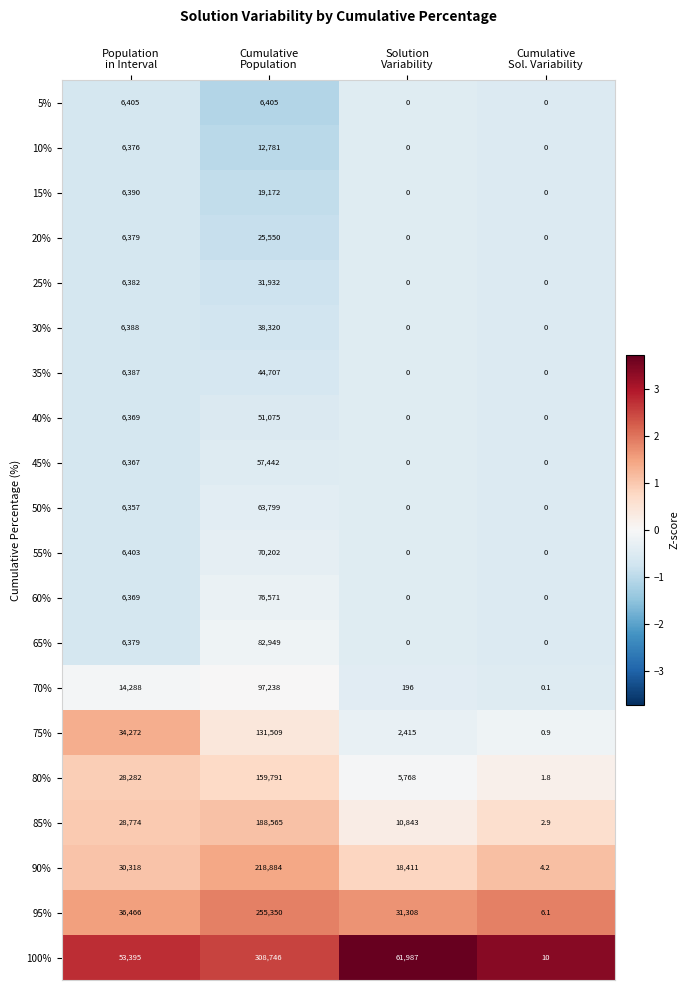

How many 20% values are between 0 and 25550?

4